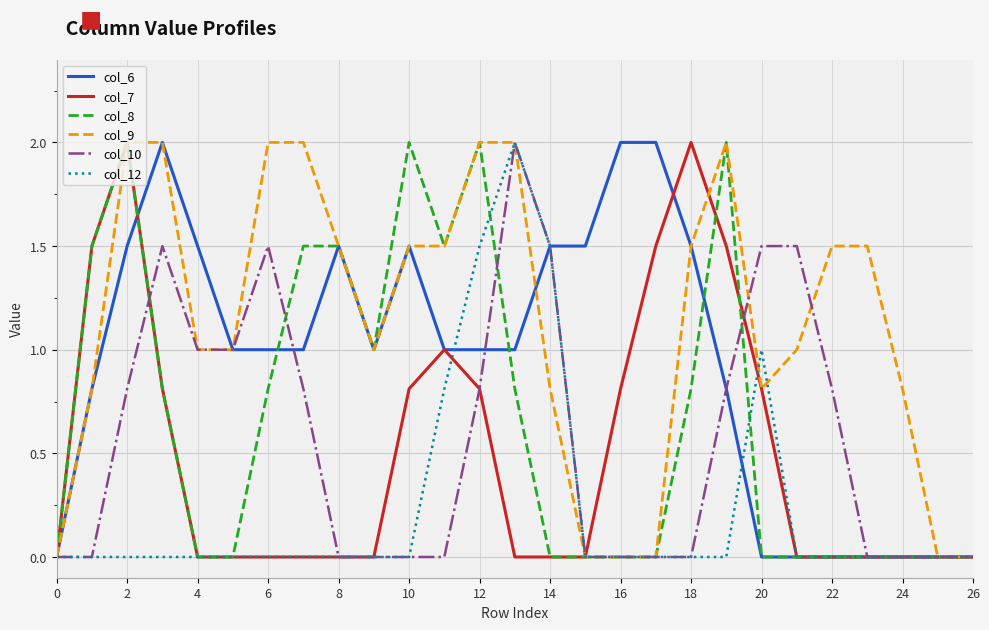

What is the maximum value shown in the chart?

2.0